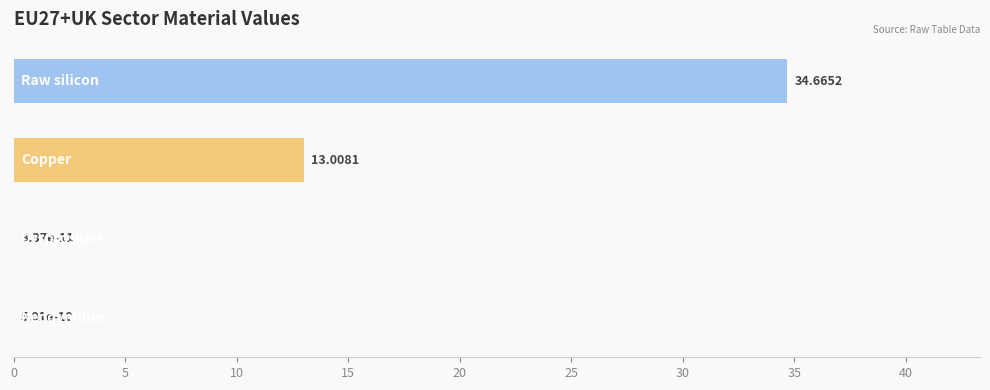

What is the greatest value displayed?

34.7